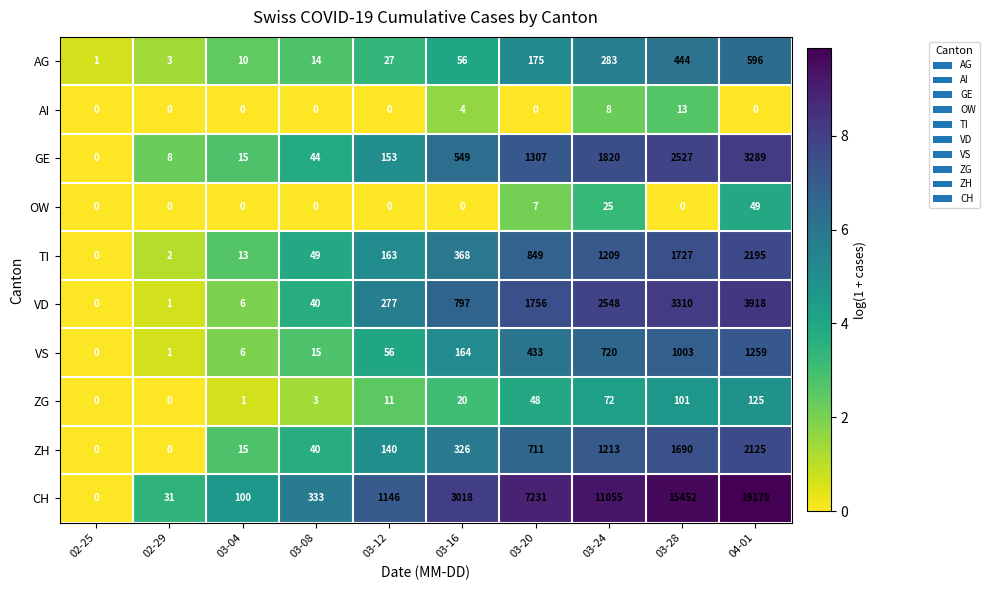

List the series in order of their peak value, lowest first.

AI, OW, ZG, AG, VS, ZH, TI, GE, VD, CH